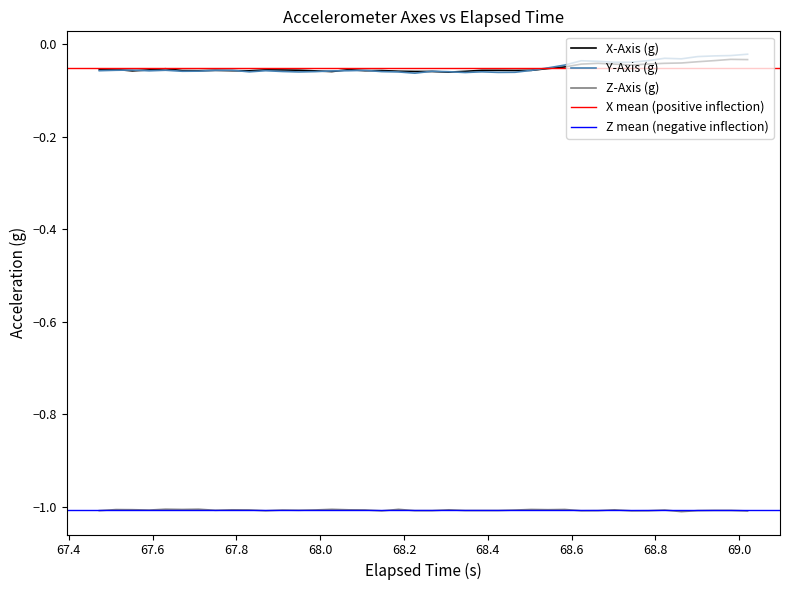

True or false: X-Axis (g) has more than 1 points higher than both neighbors.

True